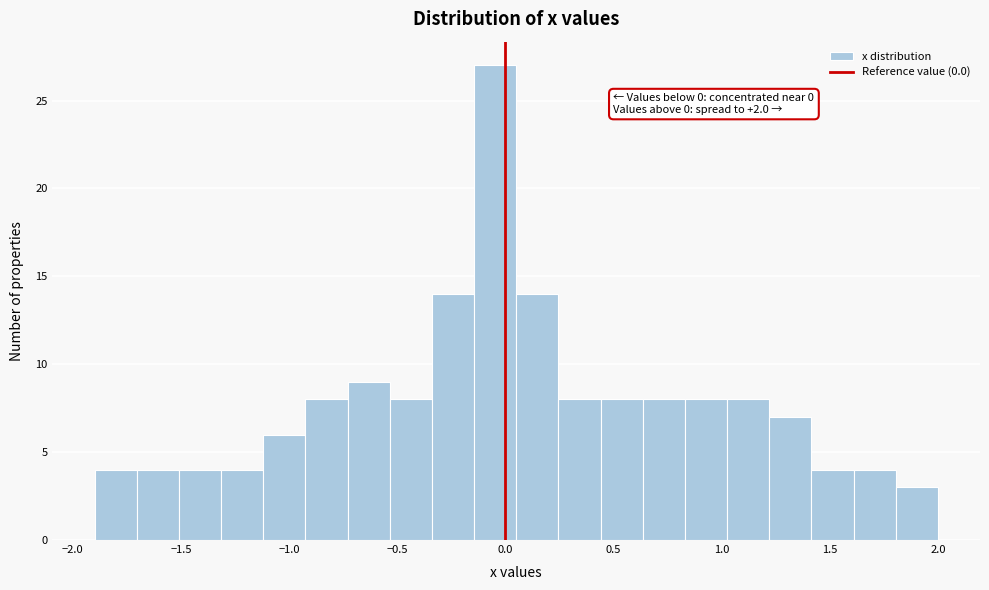

Around what value on the x-axis is the tallest bar? Give the approximate position of its centre, as read against the axis.

-0.05